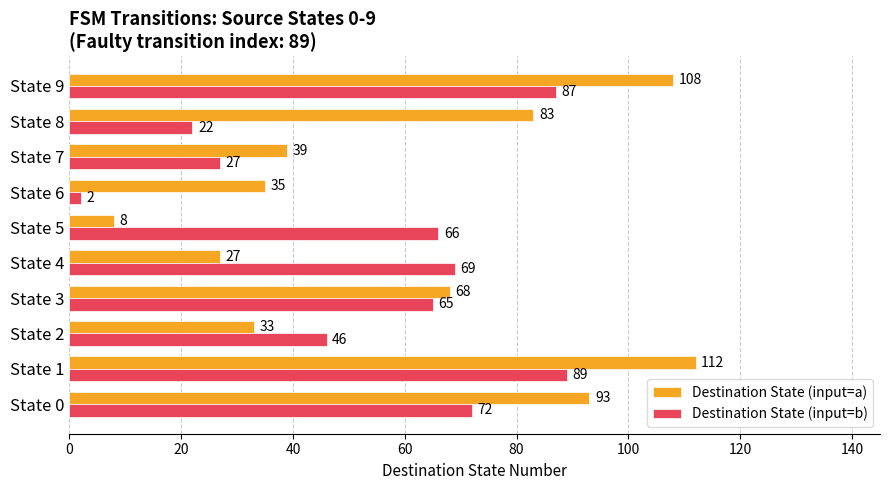

At which category is the sum across all series the highest?

State 1